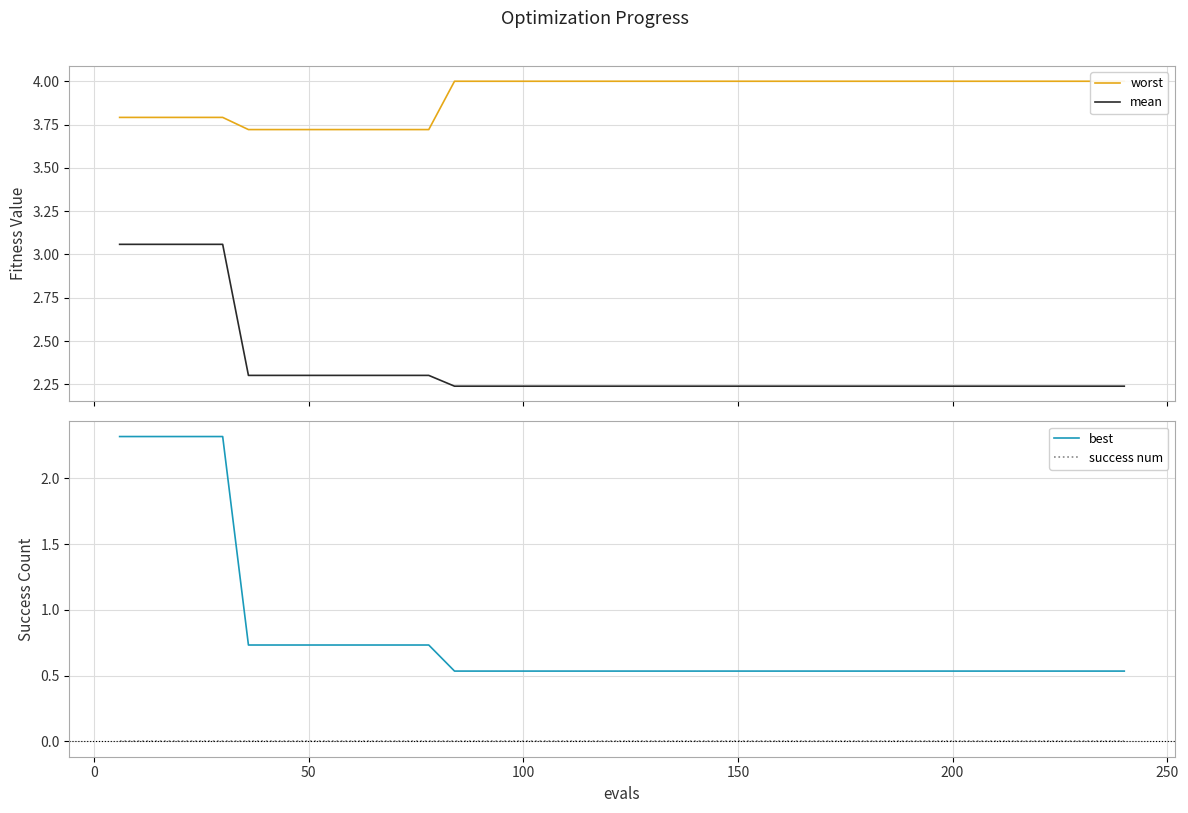

Is this an area chart (filled region under the line)?

No